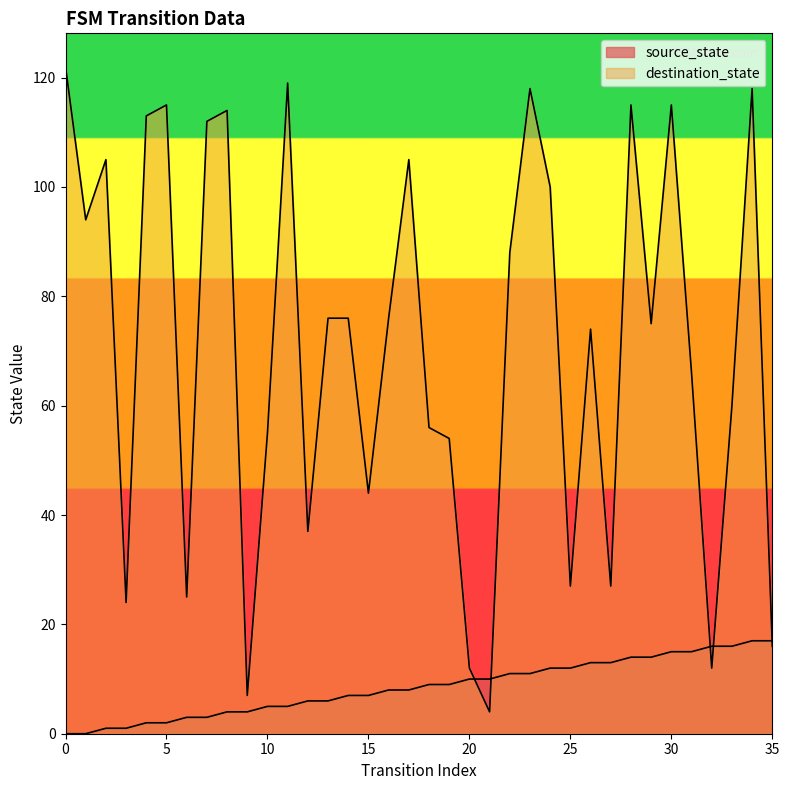

List the series in order of their overall mean, lowest first.

source_state, destination_state